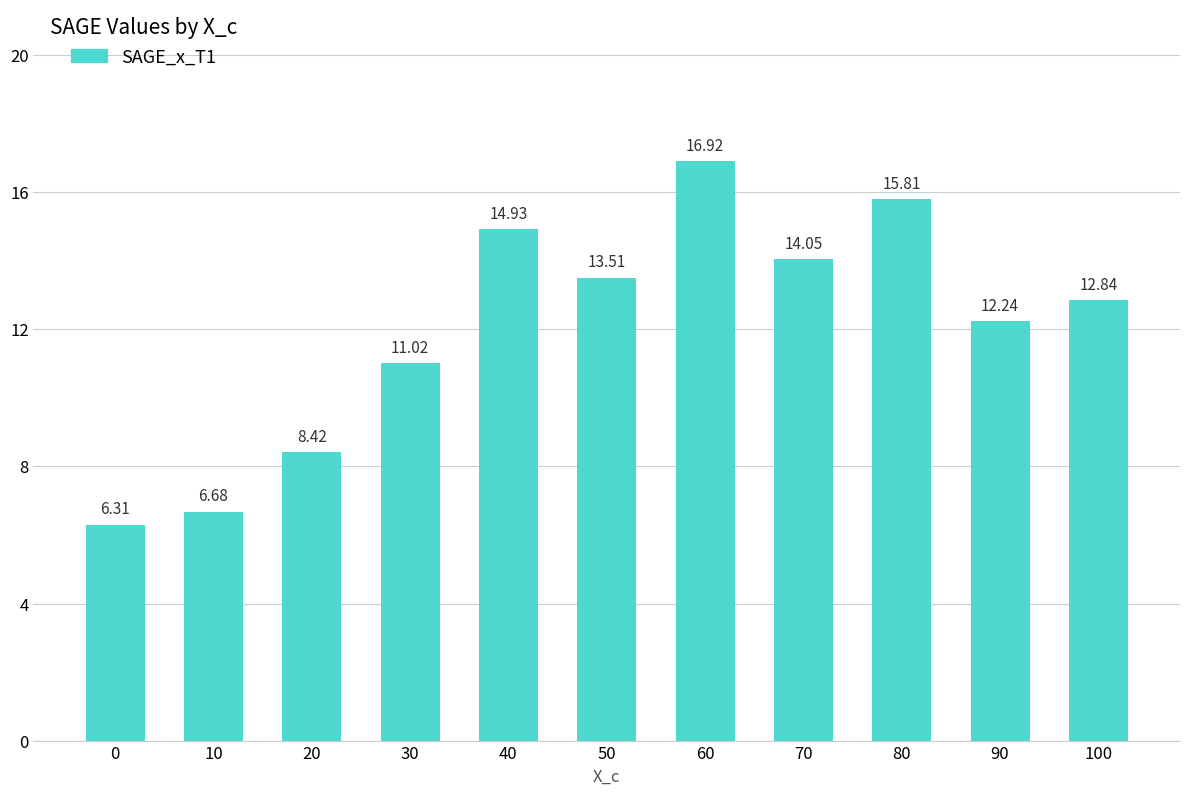

Which category has the highest value across all series?

60